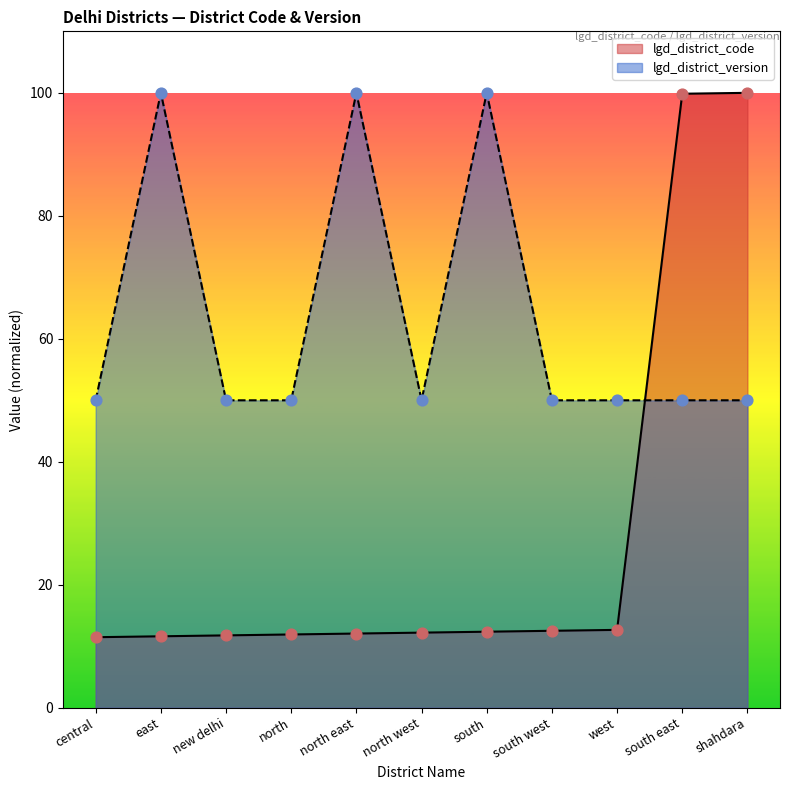

What is the total value across all series at central?

61.5